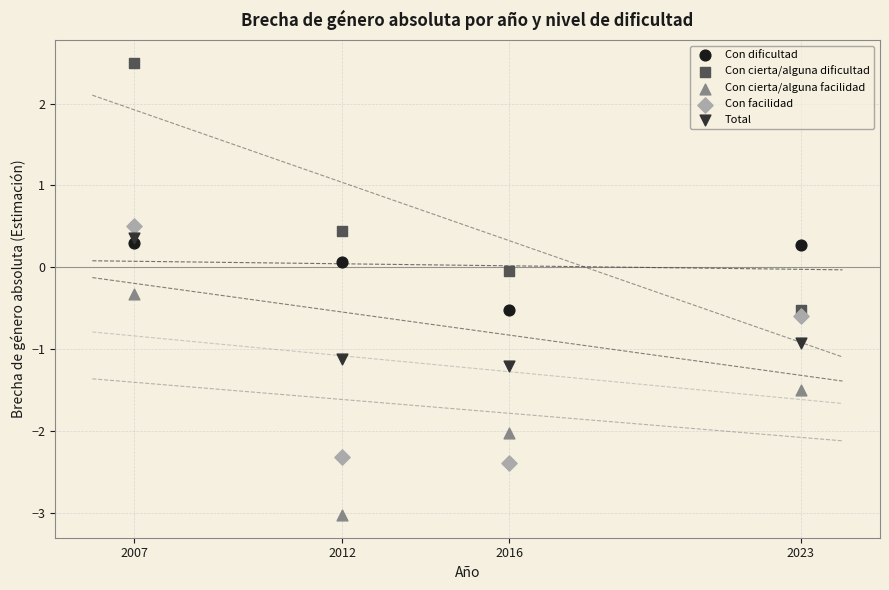

What are all the series names shown in the legend?

Con dificultad, Con cierta/alguna dificultad, Con cierta/alguna facilidad, Con facilidad, Total